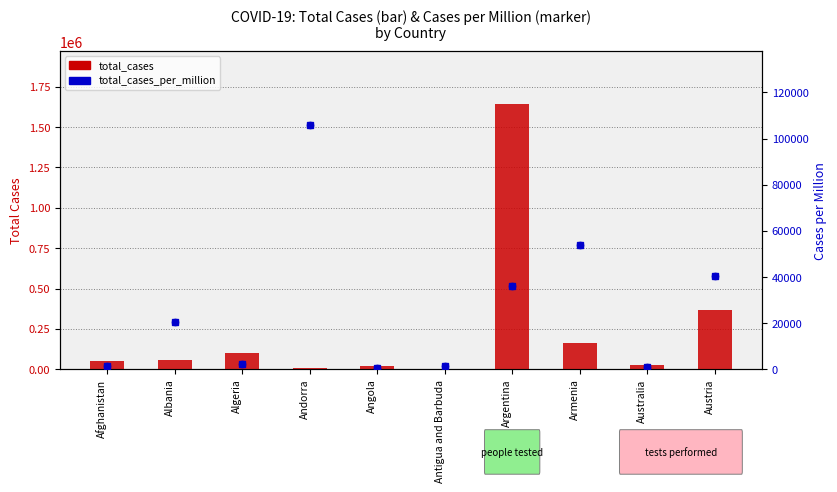

At which category is the sum across all series the highest?

Argentina